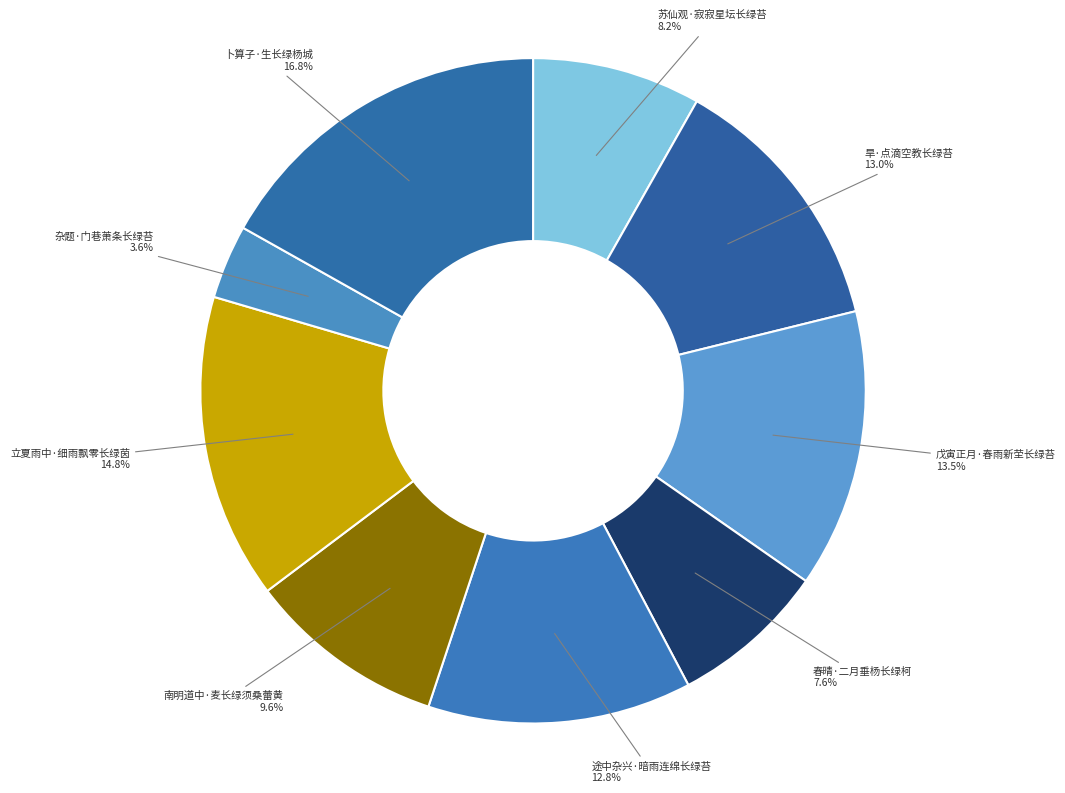

To the nearest percent, what is the difference between the largest and smallest slice percentages?

13%